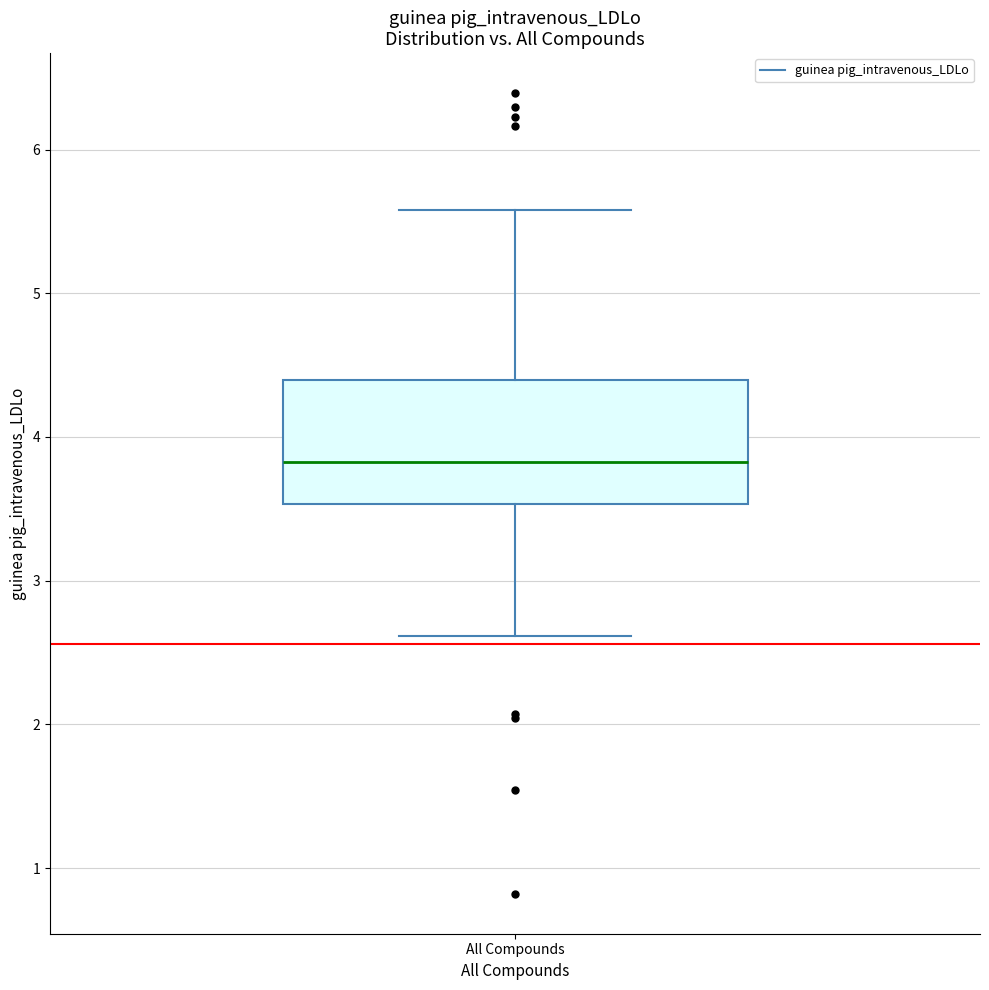

Read this box plot against the y-axis: the position of the median line, the range covered by the box, and the ends of both whiskers. The values are not printed on the chart, so give them approximately, as read against the axis.

median 3.8, box 3.5 to 4.4, whiskers 2.6 to 5.6